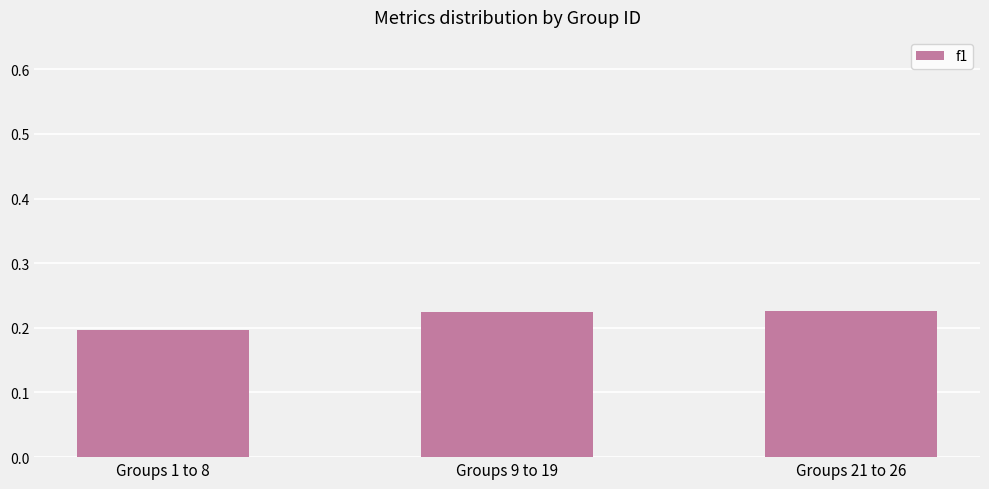

Between Groups 21 to 26 and Groups 1 to 8, which is larger?

Groups 21 to 26